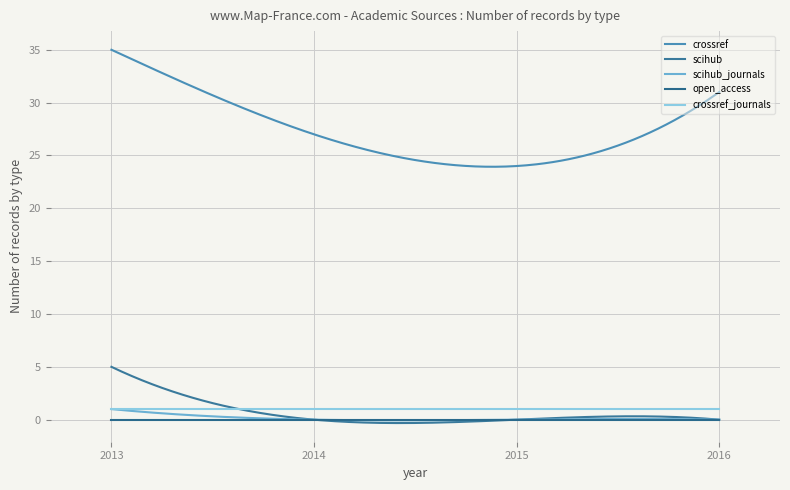

True or false: crossref and scihub_journals intersect in this chart.

False